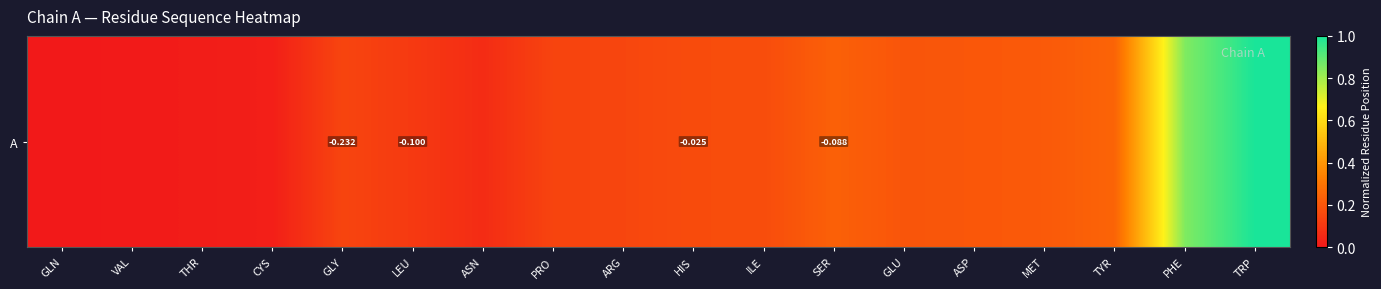

True or false: the data shows 0.2 at HIS.

False